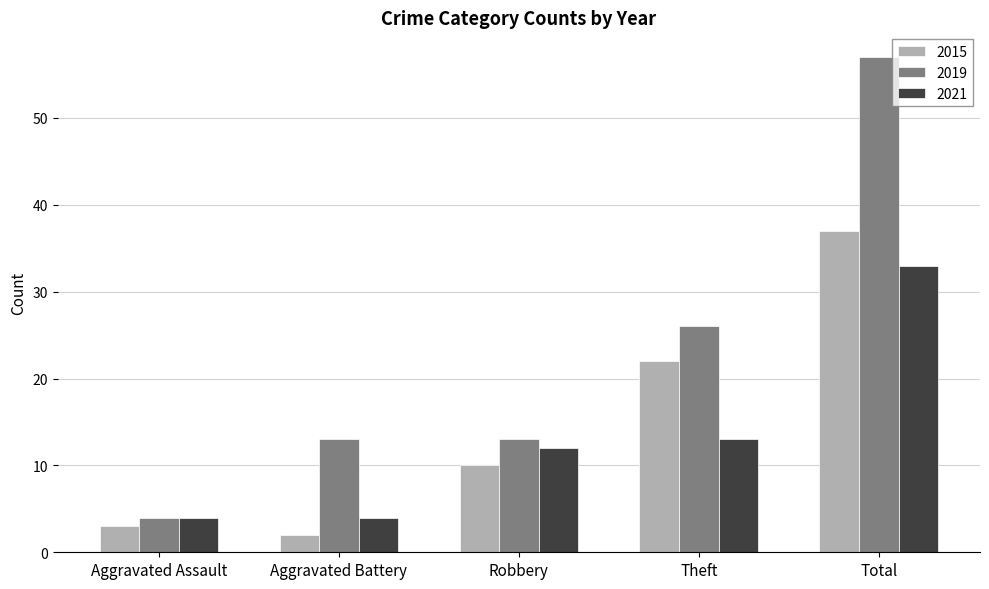

What is the minimum value shown in the chart?

2